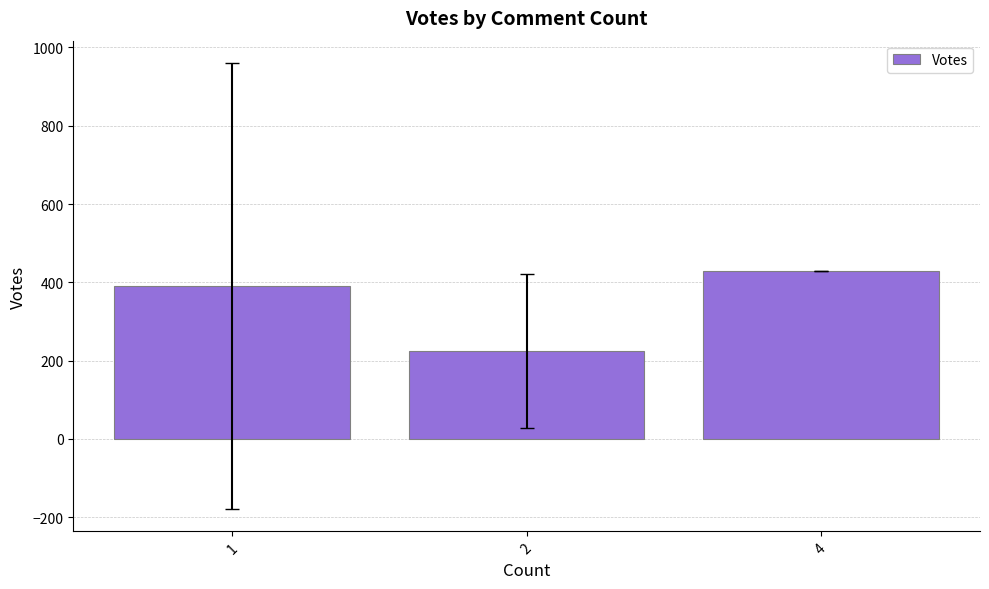

Between 1 and 4, which is larger?

4